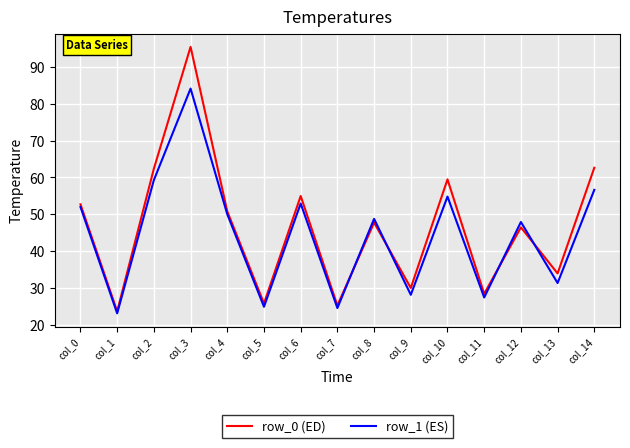

What is the spread (max minus min) of values at col_1?

0.5